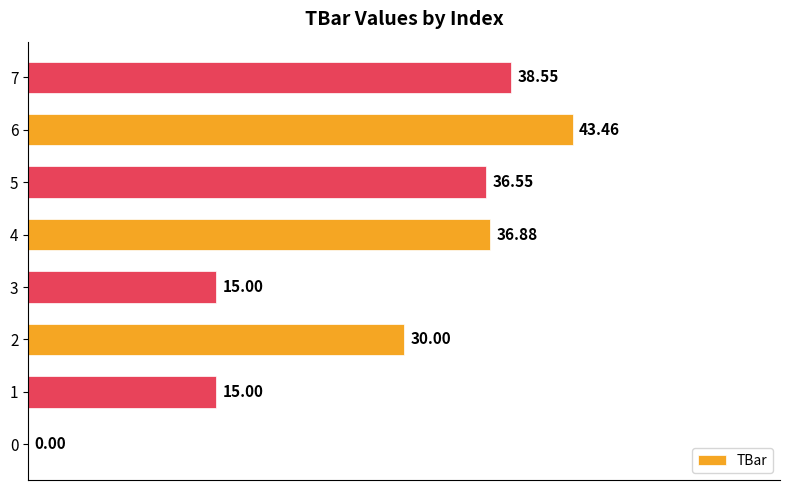

Between 3 and 4, which is larger?

4